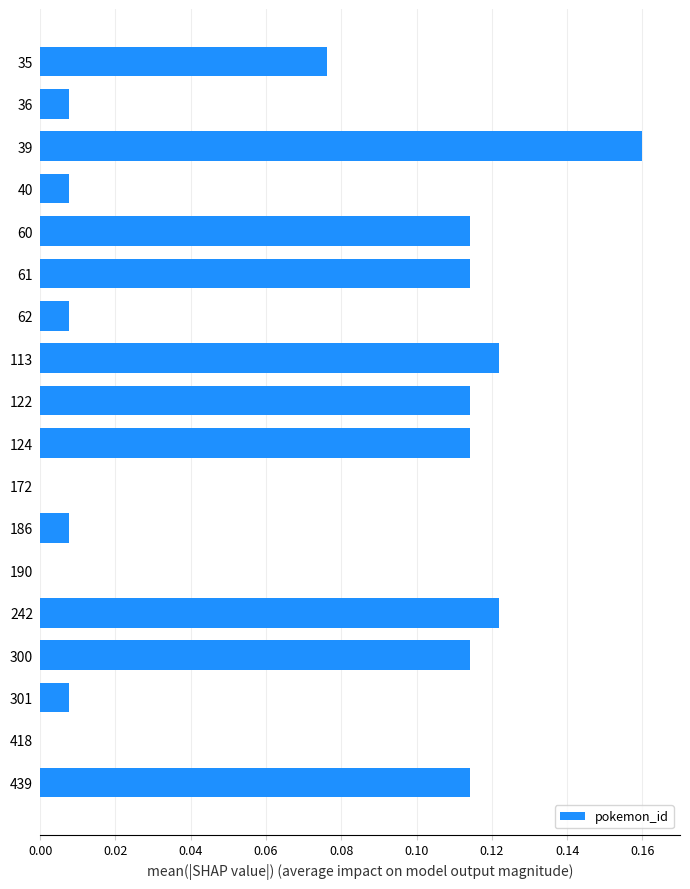

What is the sum of the values at 300 and 39?

0.3